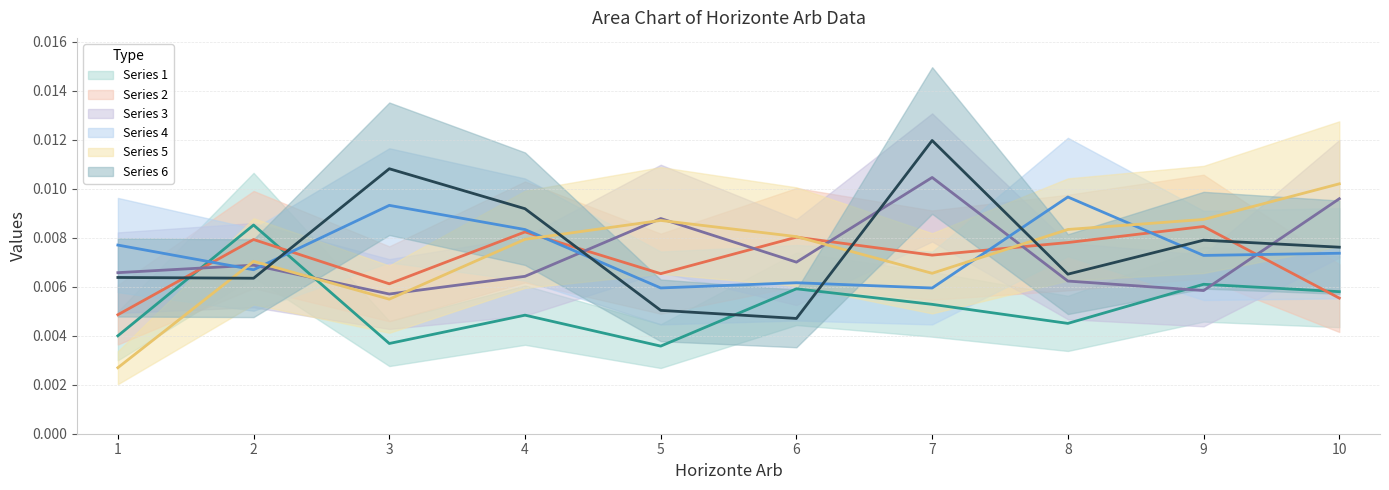

What is the sum of all 6 values?

0.1